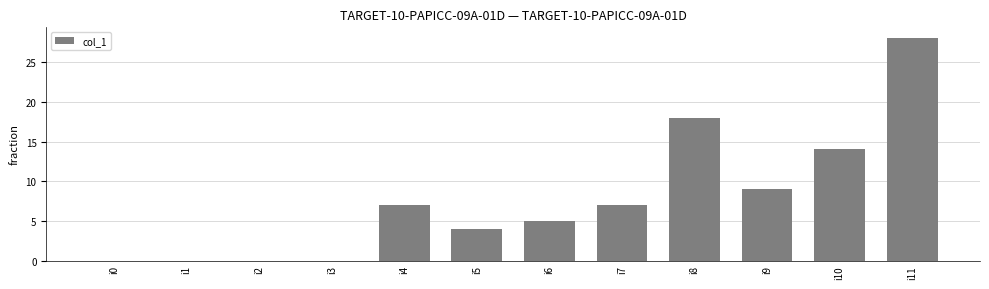

What is the ratio of the value at i9 to the value at i4?

1.3